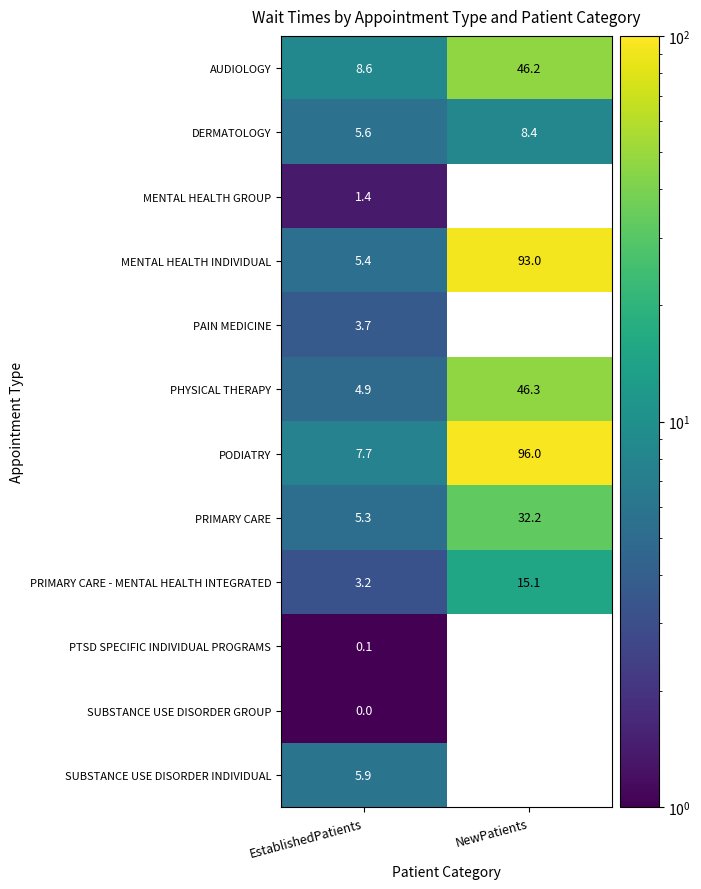

What is the highest value of the AUDIOLOGY series?

46.2